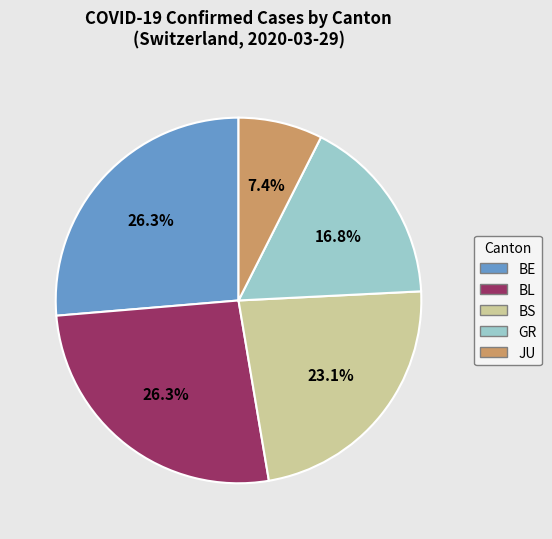

How many segments does this pie chart have?

5